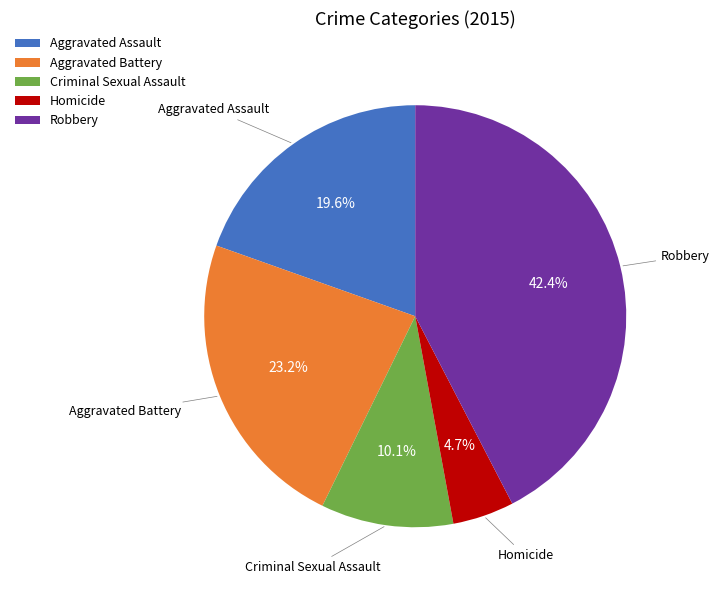

To the nearest percent, what is the combined percentage of Robbery and Homicide?

47%